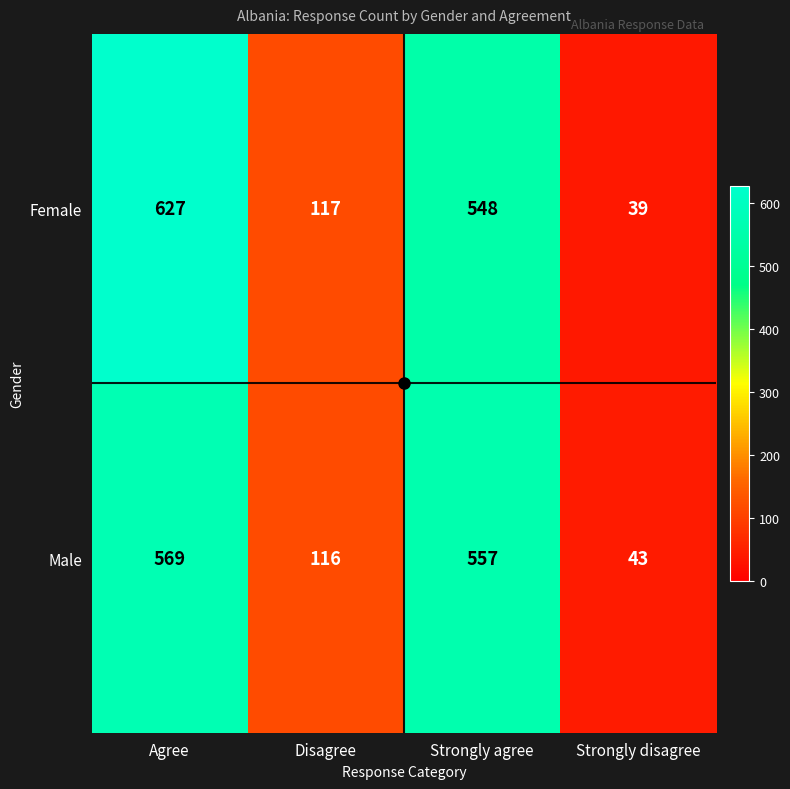

How many data points does each series have?

4